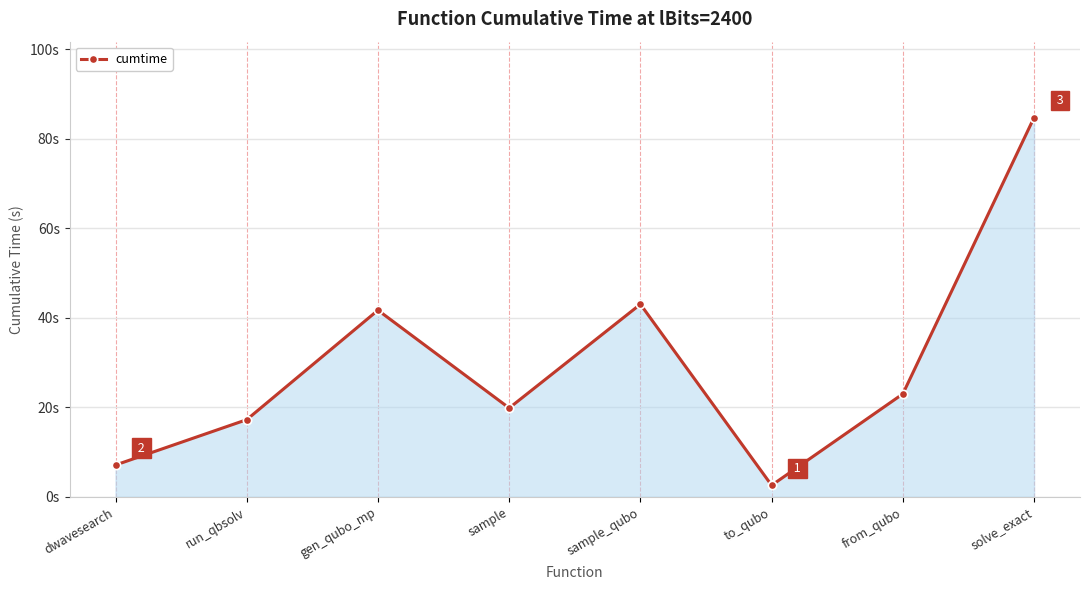

Does the chart have visible grid lines?

Yes